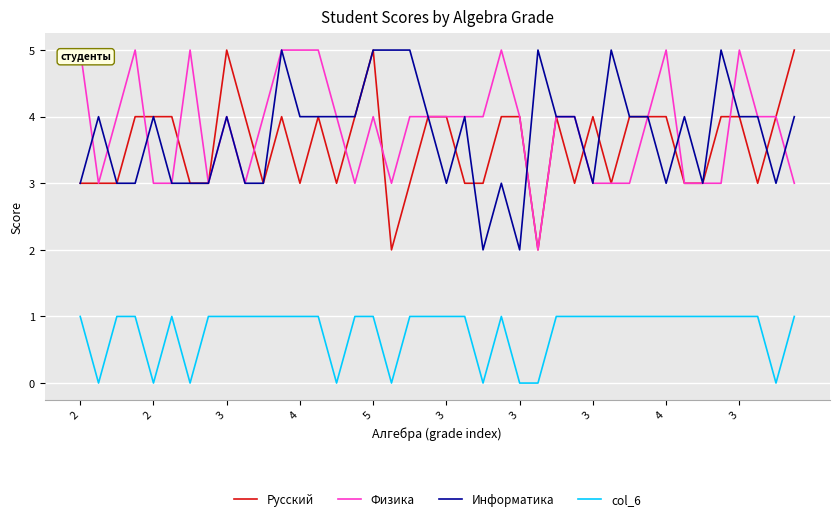

What is the greatest value displayed?

5